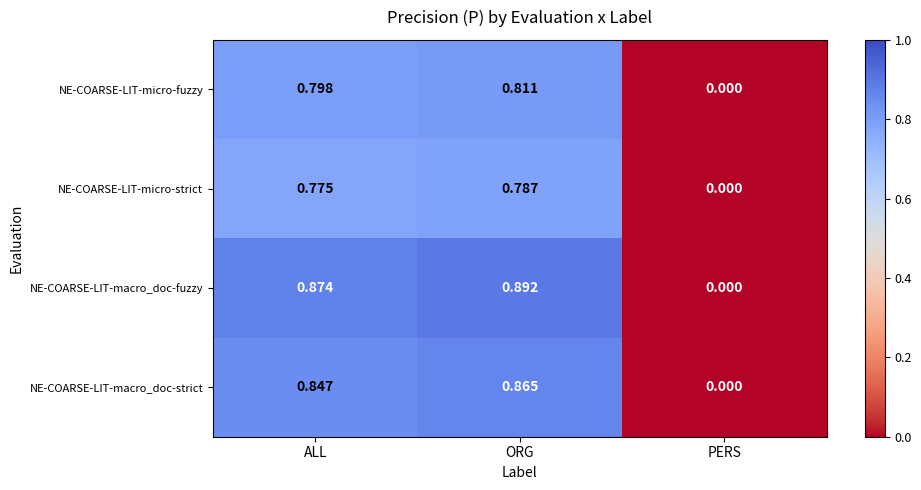

At ALL, list the series in order from smallest to largest.

NE-COARSE-LIT-micro-strict, NE-COARSE-LIT-micro-fuzzy, NE-COARSE-LIT-macro_doc-strict, NE-COARSE-LIT-macro_doc-fuzzy